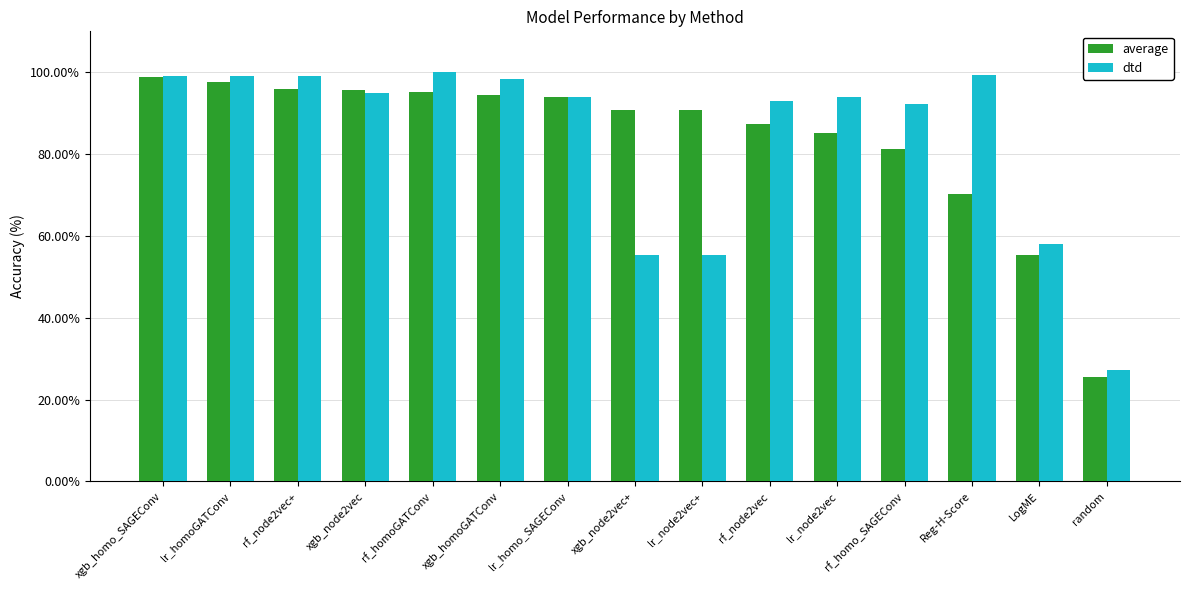

What is the label of the 5th bar from the left?

rf_homoGATConv